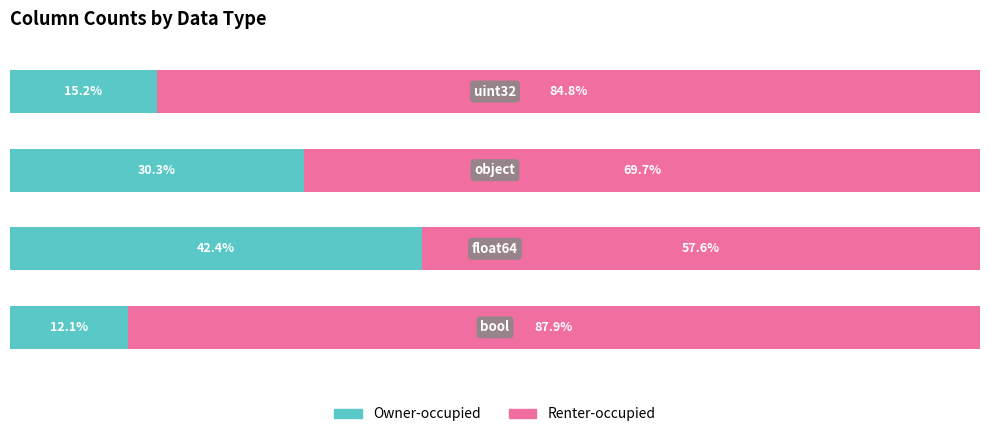

What are all the series names shown in the legend?

Owner-occupied, Renter-occupied